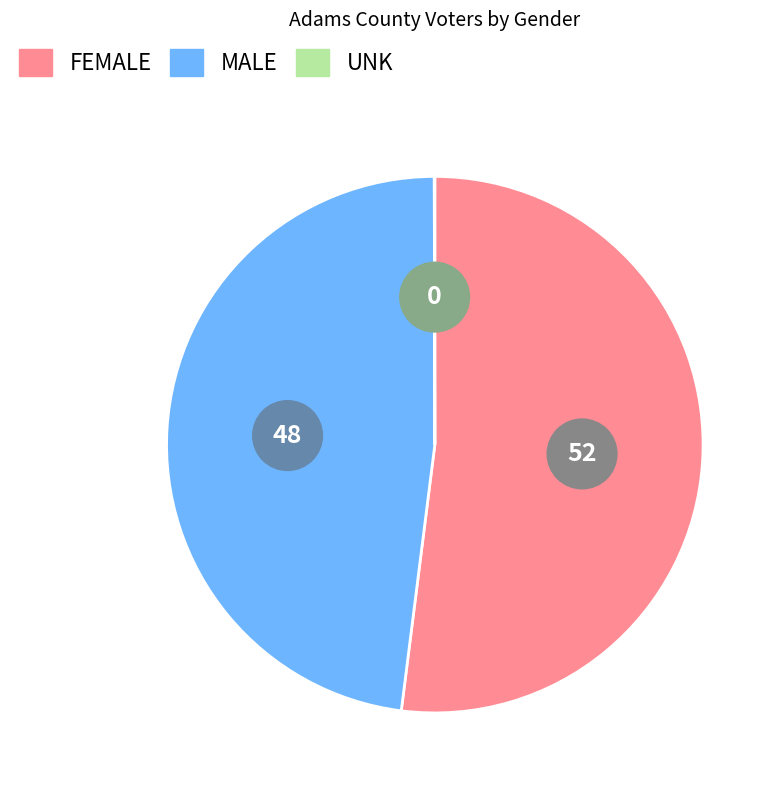

The UNK slice represents 1% of the pie. True or false?

False